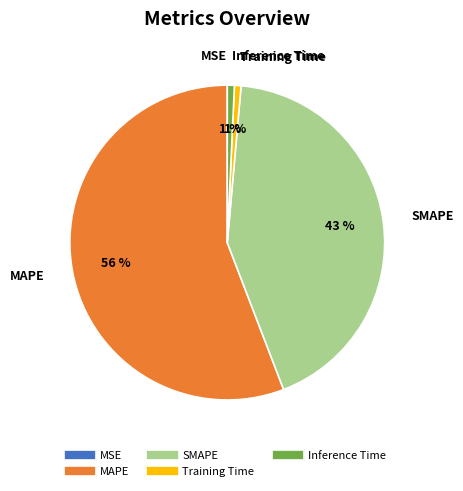

Is there a majority slice in this chart?

Yes